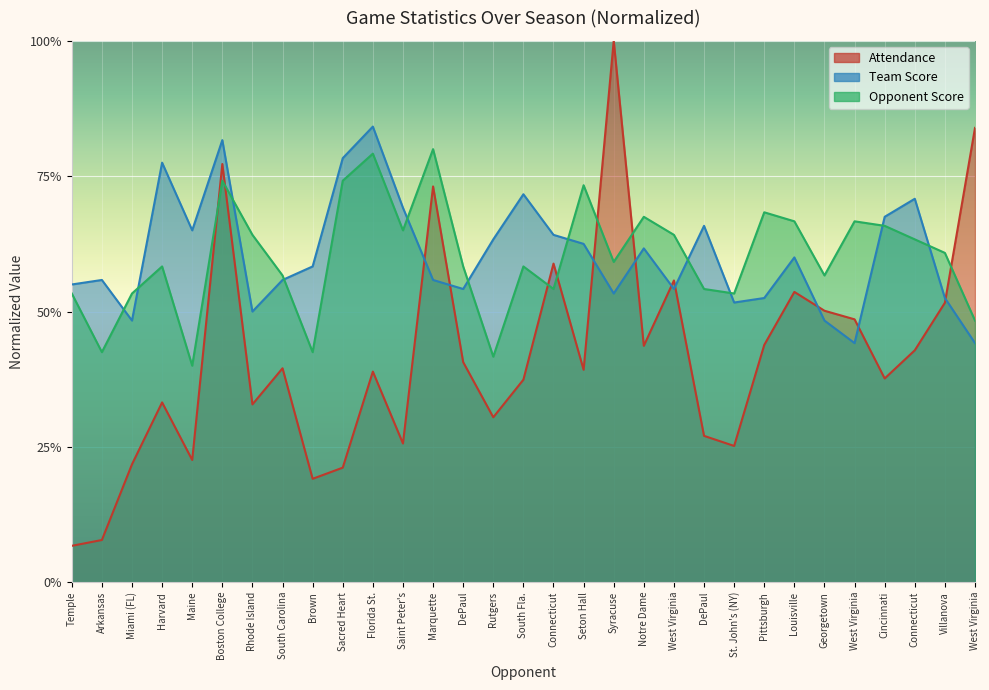

Rank the series by their maximum value, from lowest to highest.

Opponent Score, Team Score, Attendance